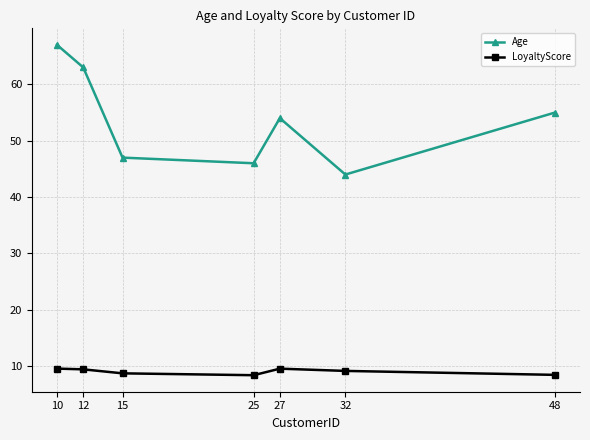

The value of Age at 12 is 63.0. True or false?

True